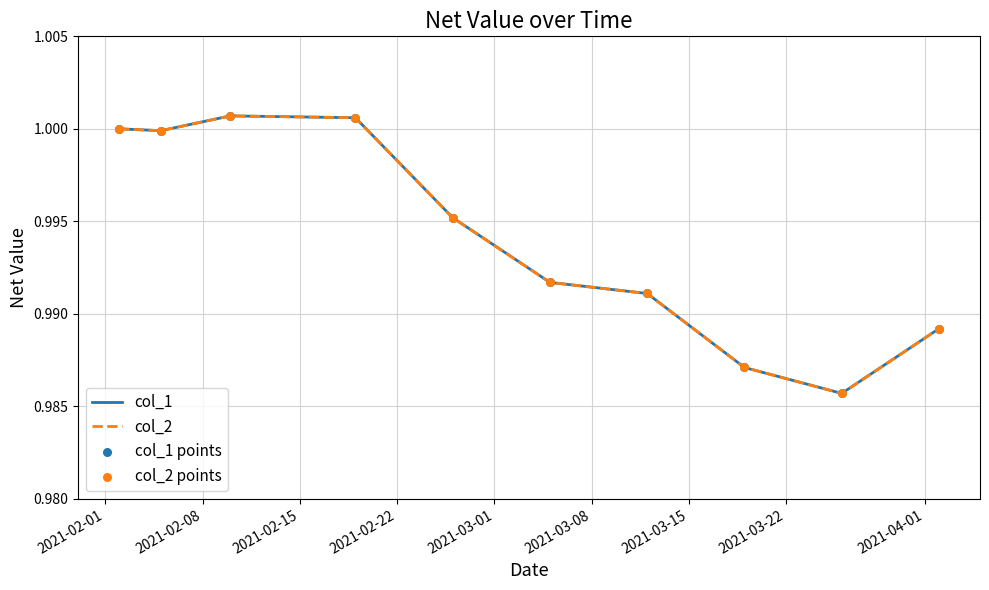

Is this an area chart (filled region under the line)?

No